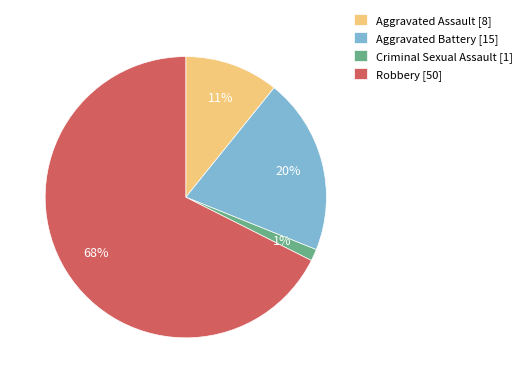

Rank the categories by value from highest to lowest.

Robbery, Aggravated Battery, Aggravated Assault, Criminal Sexual Assault